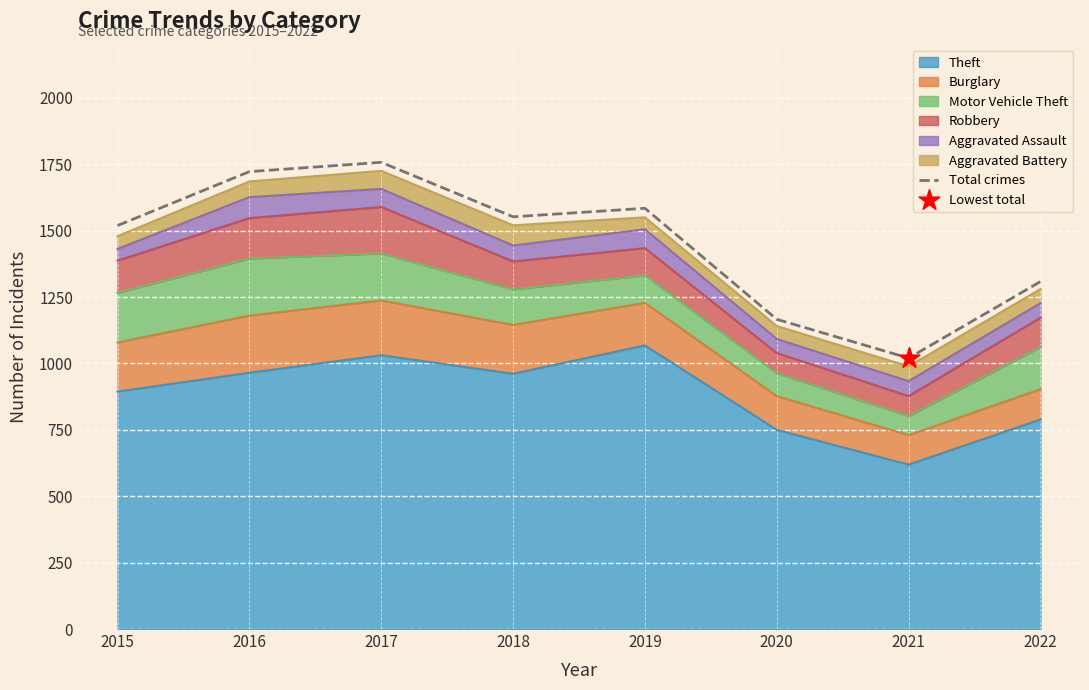

Approximately how many times larger is the value at 2022 compared to 2019?

0.8